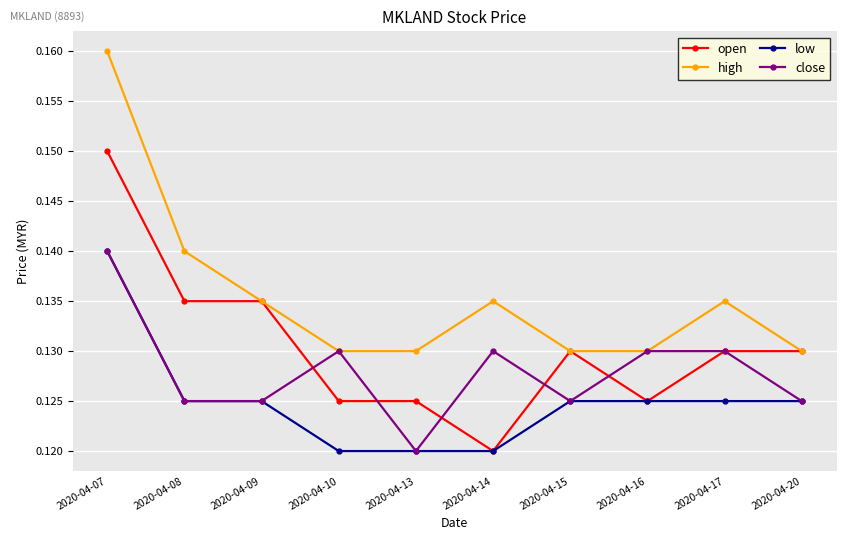

Rank the series by their average value, from highest to lowest.

high, open, close, low